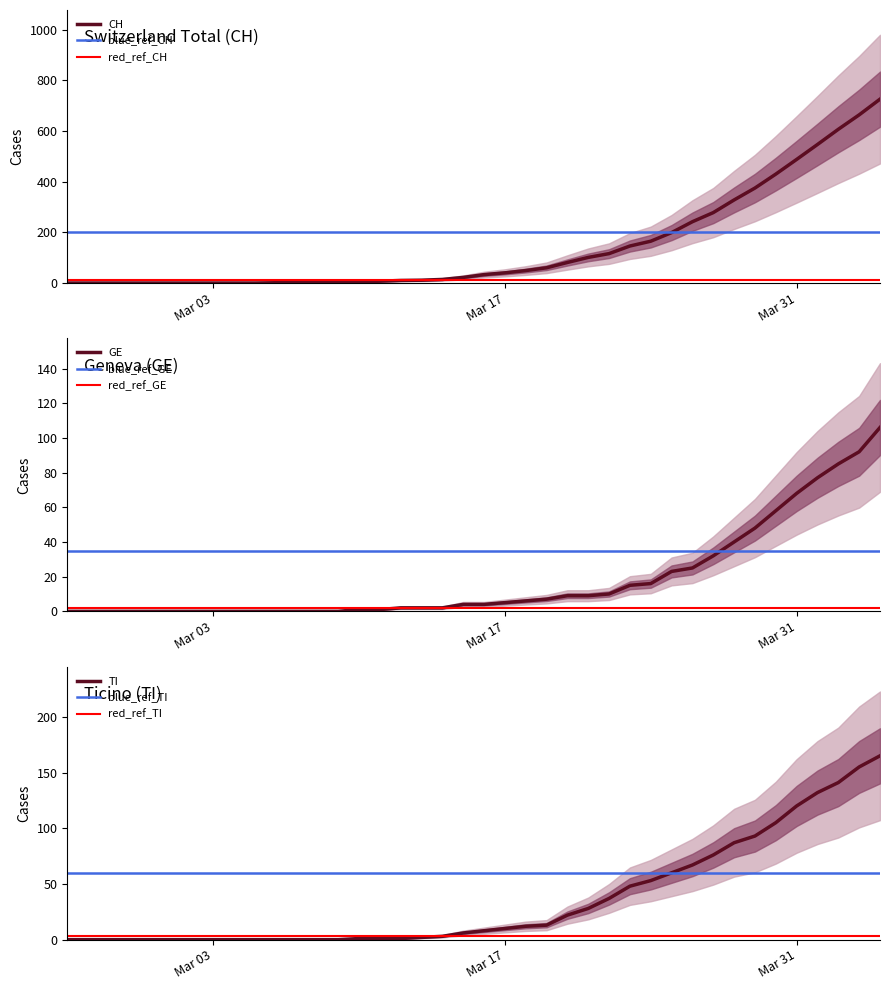

Is the value of GE at 31 greater than the value of GR at 14?

Yes